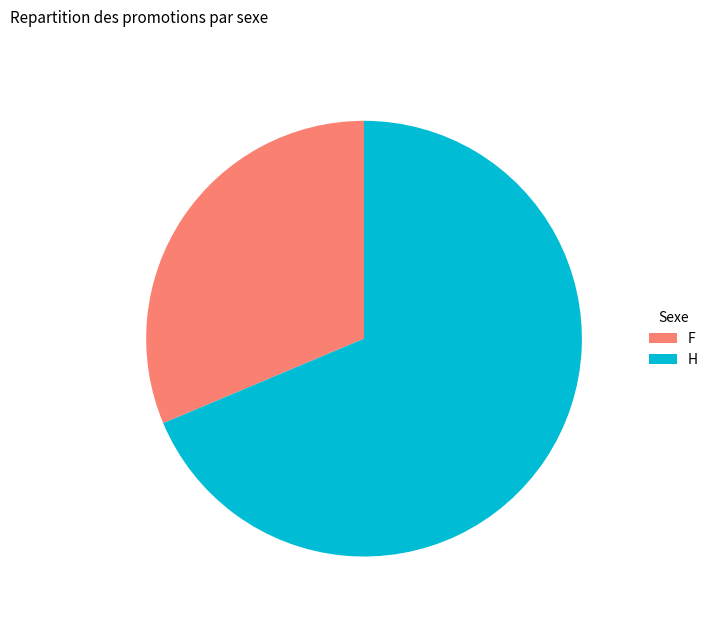

Between H and F, which is larger?

H